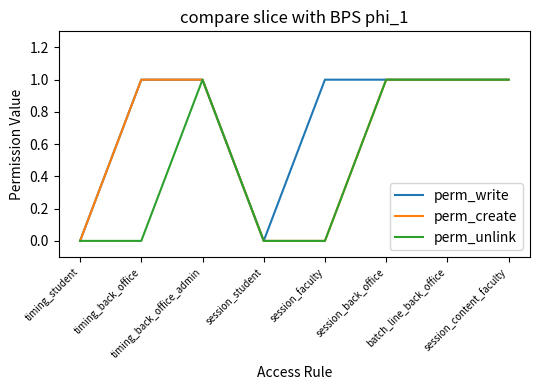

The value of perm_unlink at session_student is 0. True or false?

True